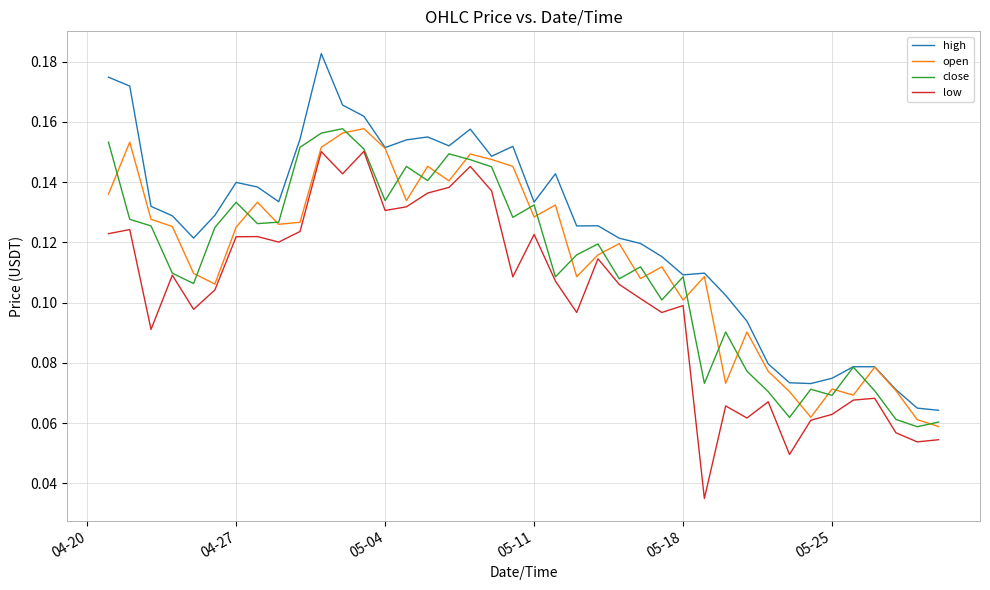

True or false: high and low intersect in this chart.

False